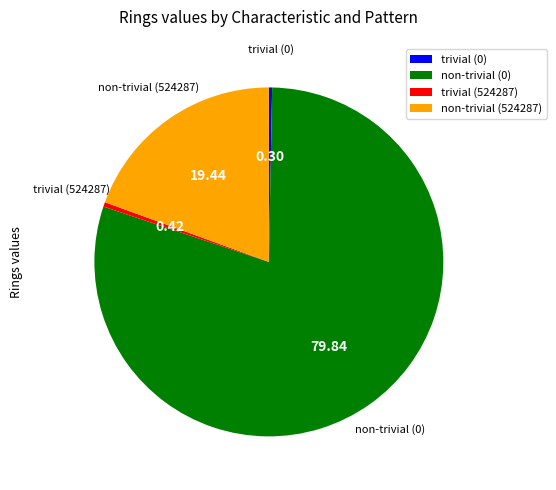

Between non-trivial (524287) and trivial (524287), which is larger?

non-trivial (524287)